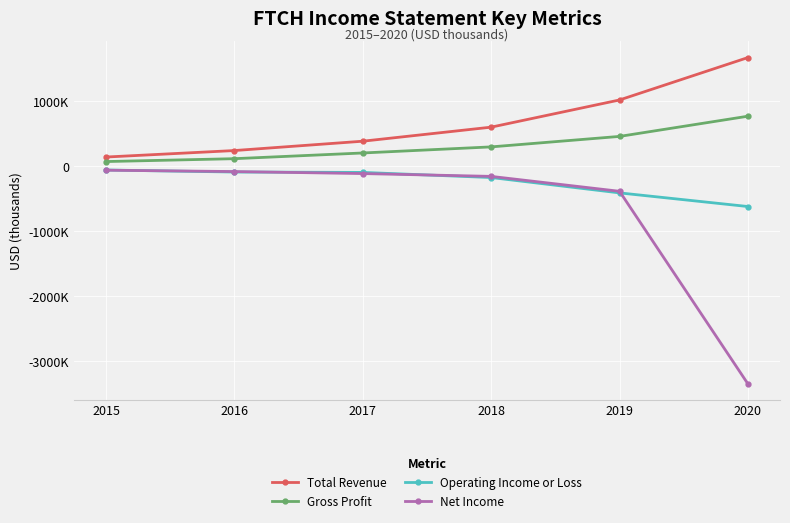

Which series ends up on top after the final intersection of Net Income and Operating Income or Loss?

Operating Income or Loss